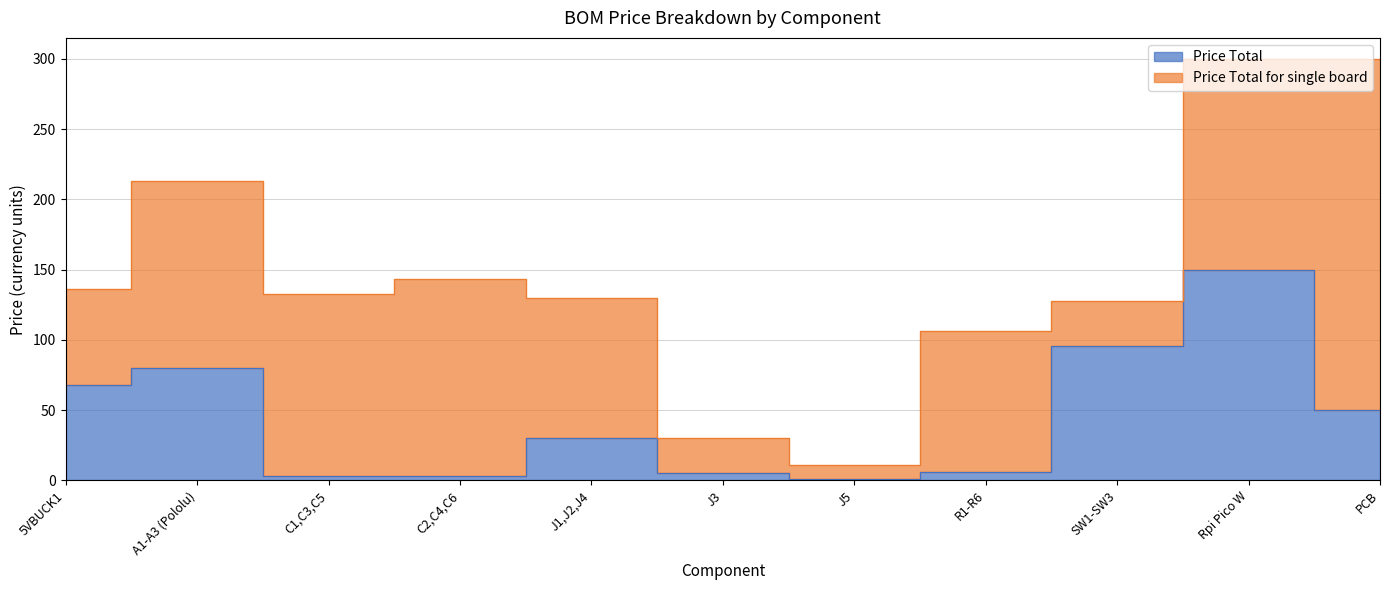

True or false: the data shows 79.8 at A1-A3 (Pololu).

True